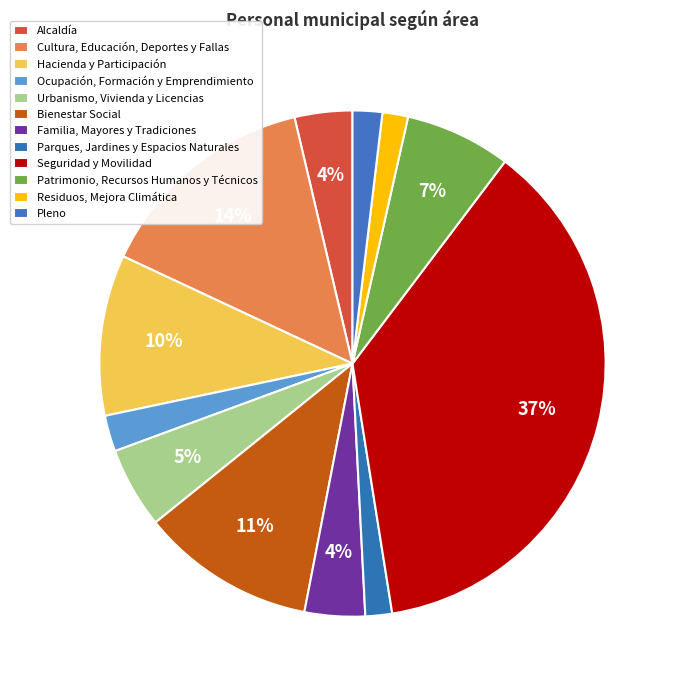

Which category has the smallest portion of the pie?

Residuos, Mejora Climática